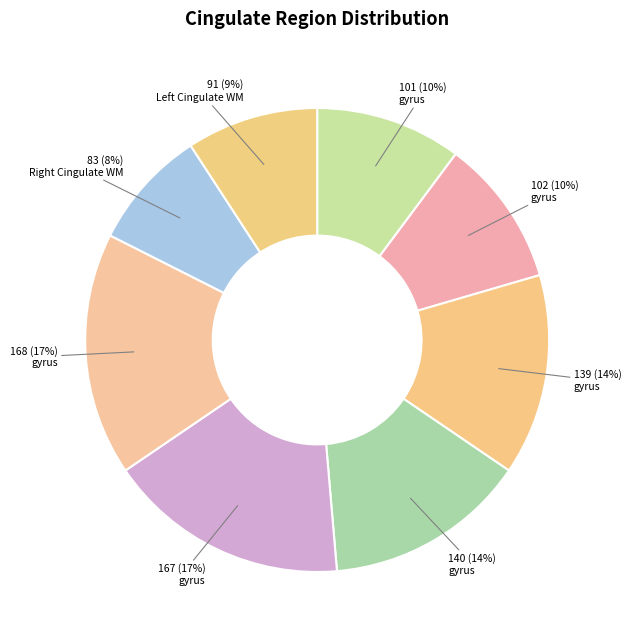

Is there a majority slice in this chart?

No